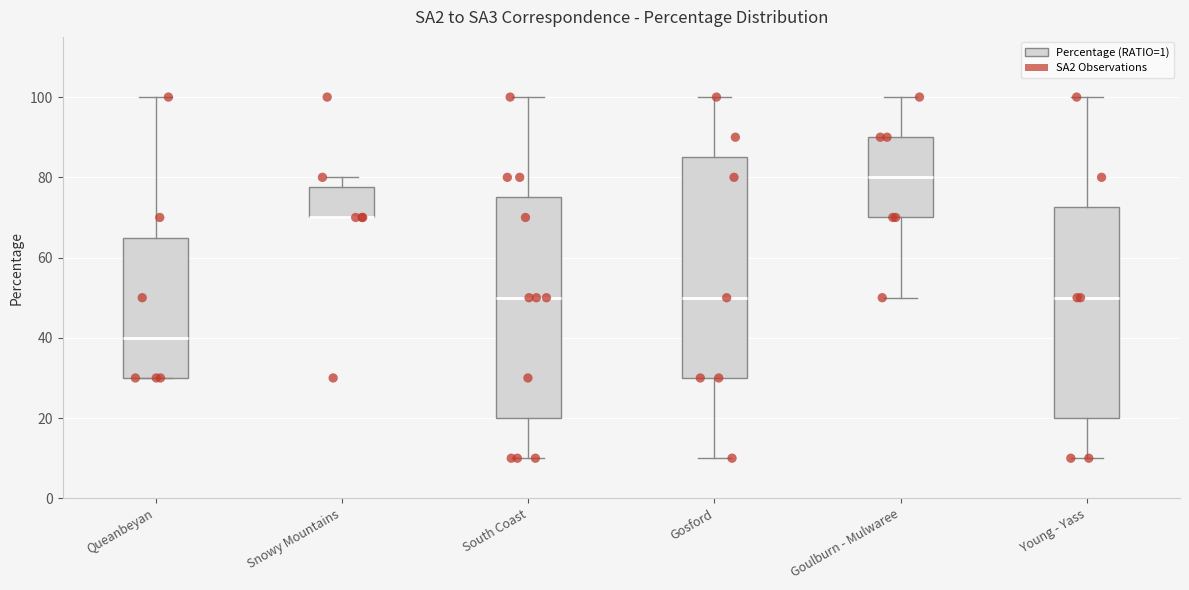

Reading left to right, transcribe this box plot: for each box, give where its median line is, the range the box spans, and where its two whiskers end, as read against the y-axis. The values are not printed on the chart, so give them approximately, as read against the axis.

Queanbeyan: median 40, box 30 to 66, whiskers 30 to 100
Snowy Mountains: median 70 (drawn on the box's lower edge), box 70 to 78, whiskers 70 to 80
South Coast: median 50, box 20 to 76, whiskers 10 to 100
Gosford: median 50, box 30 to 86, whiskers 10 to 100
Goulburn - Mulwaree: median 80, box 70 to 90, whiskers 50 to 100
Young - Yass: median 50, box 20 to 72, whiskers 10 to 100